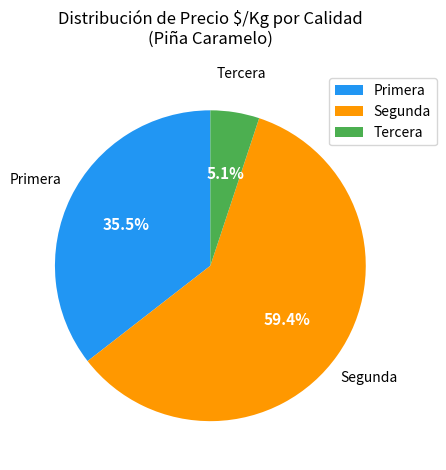

Rank the categories by value from highest to lowest.

Segunda, Primera, Tercera